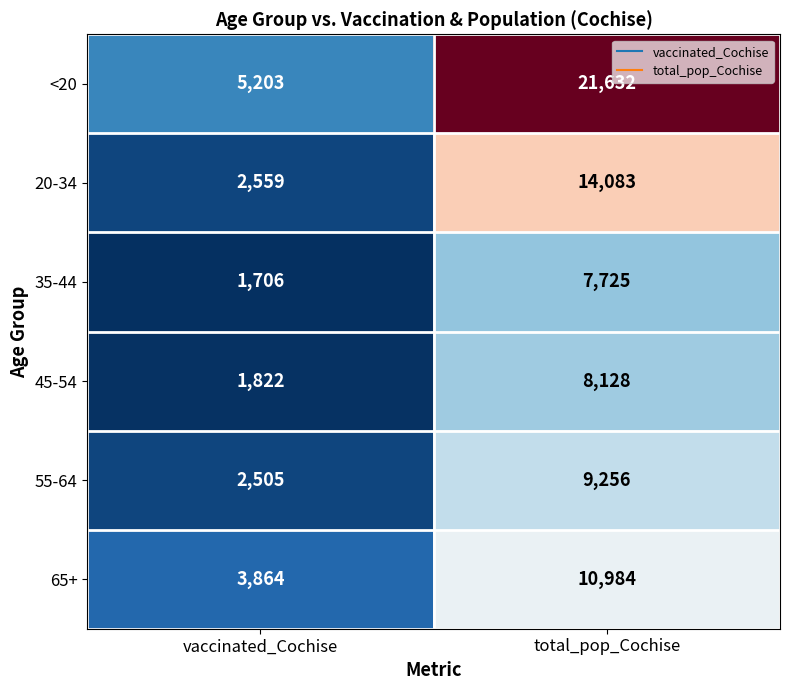

Is it true that 65+ equals 987 at vaccinated_Cochise?

False